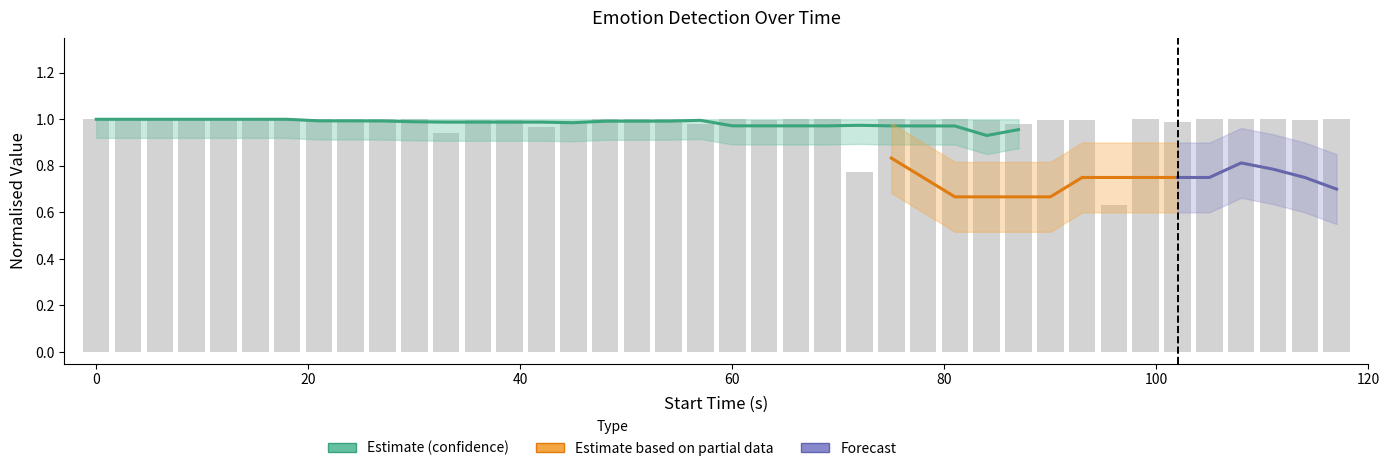

How many bars are there in total?

40